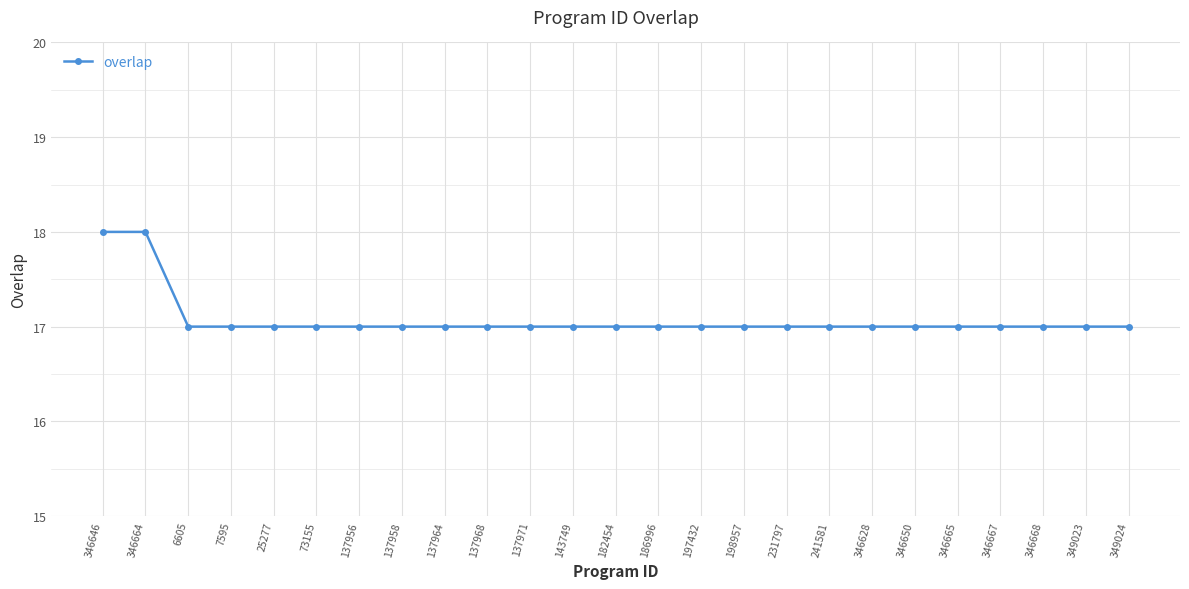

Approximately how many times larger is the value at 198957 compared to 346646?

0.9